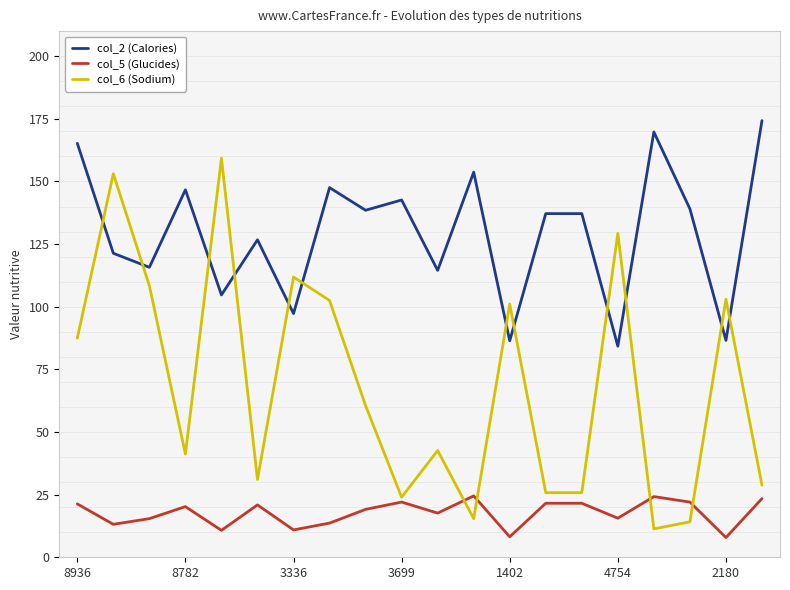

What is the minimum value for col_5 (Glucides)?

7.9